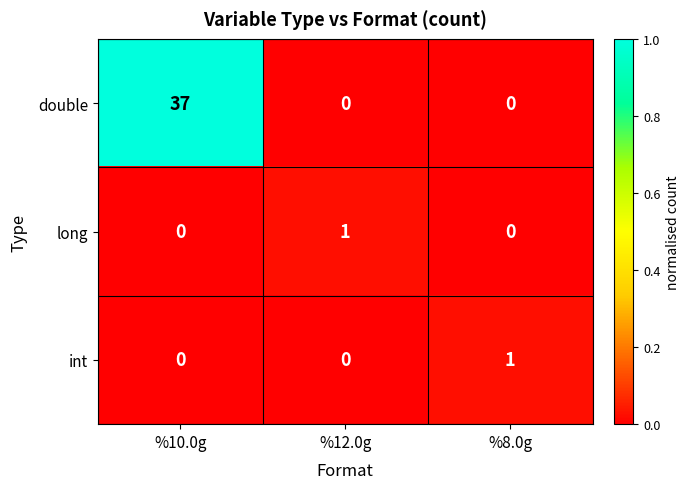

Reading left to right, what are all the values shown in this chart?

double: %10.0g=37	%12.0g=0	%8.0g=0
long: %10.0g=0	%12.0g=1	%8.0g=0
int: %10.0g=0	%12.0g=0	%8.0g=1